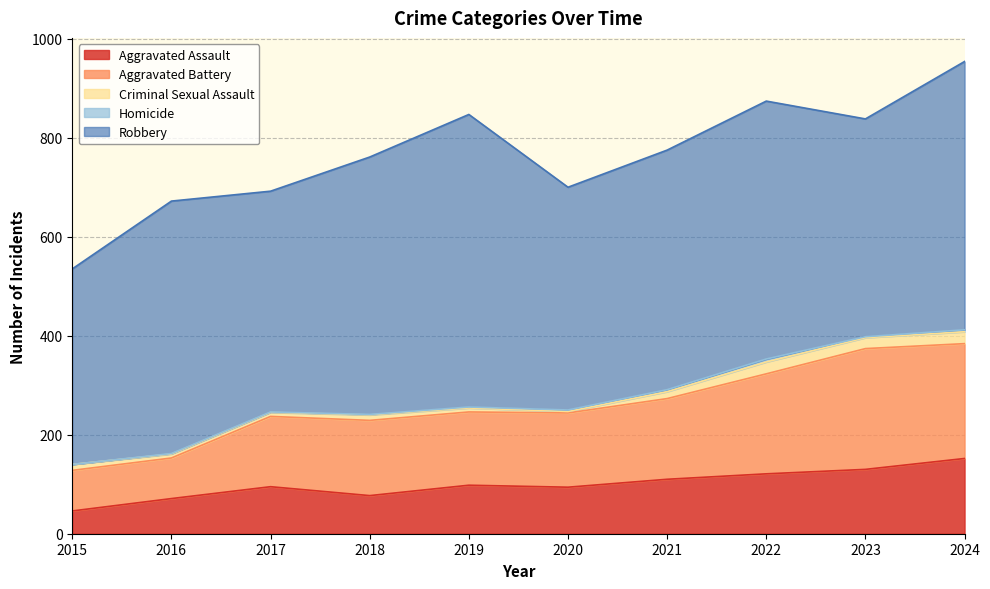

What is the greatest value displayed?

591